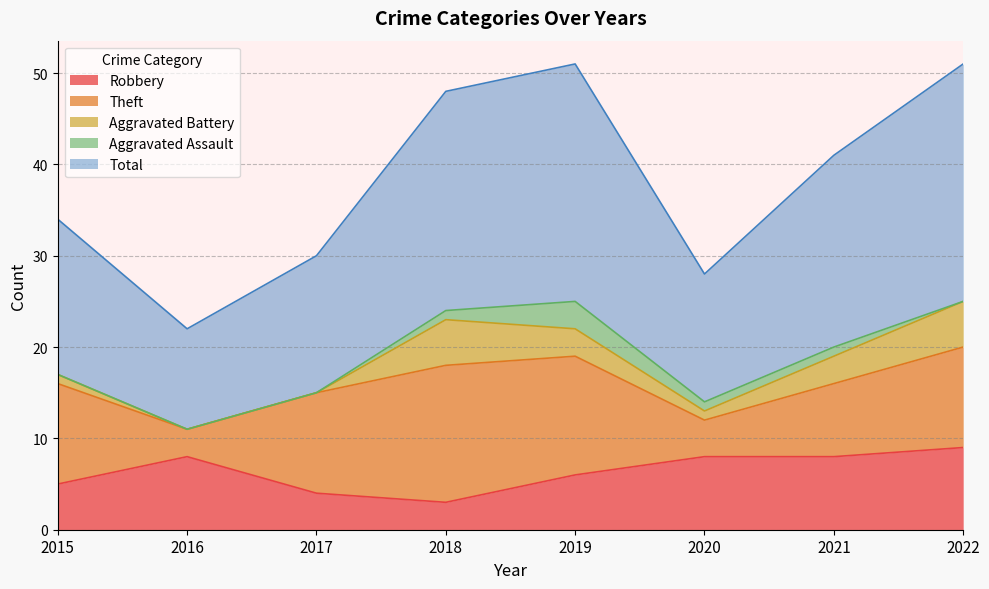

How many data points does each series have?

8